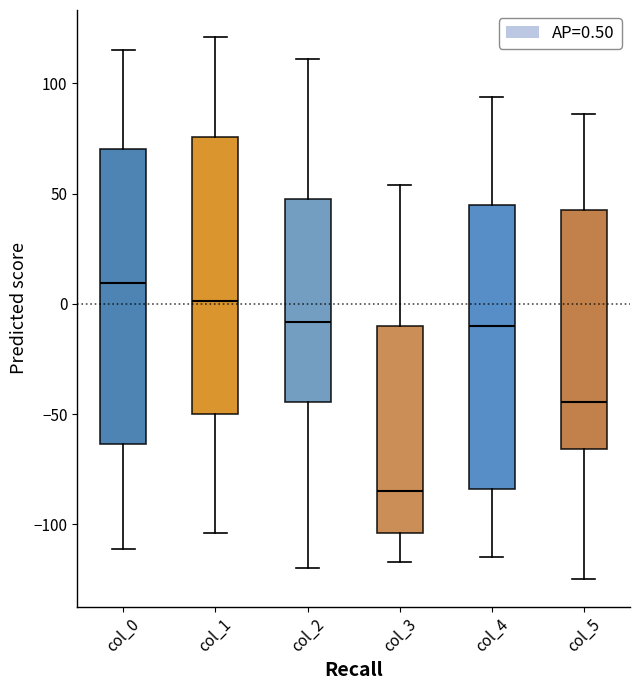

Which box is the tallest, from its lower edge to its upper edge?

col_0